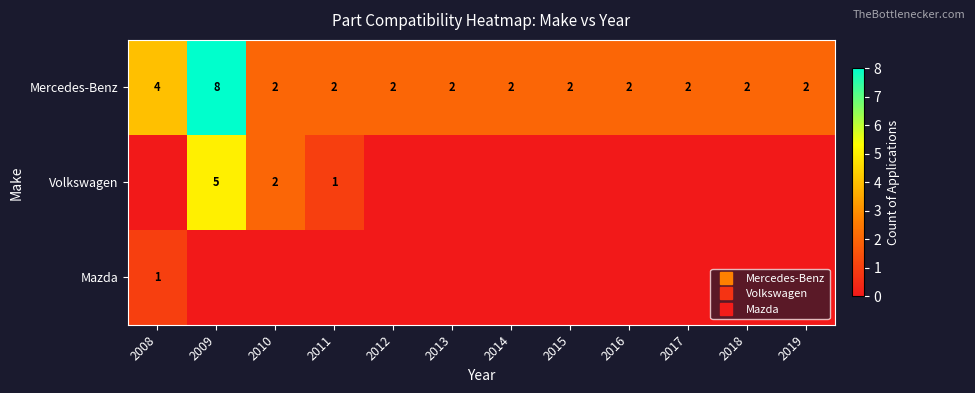

How many categories are shown in the chart?

12